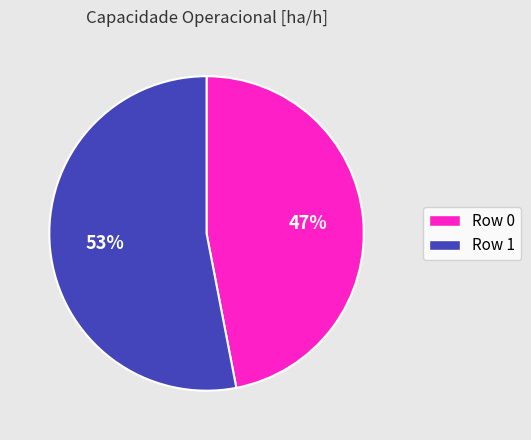

What percentage is the Row 1 slice, to the nearest percent?

53%